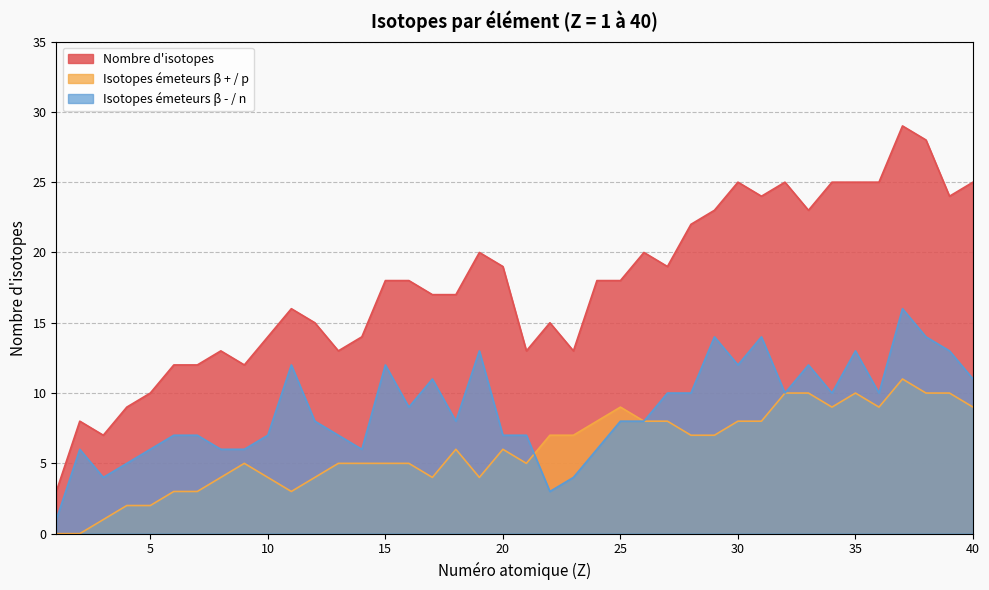

What is the sum of the Isotopes émeteurs β - / n values at 27 and 6?

17